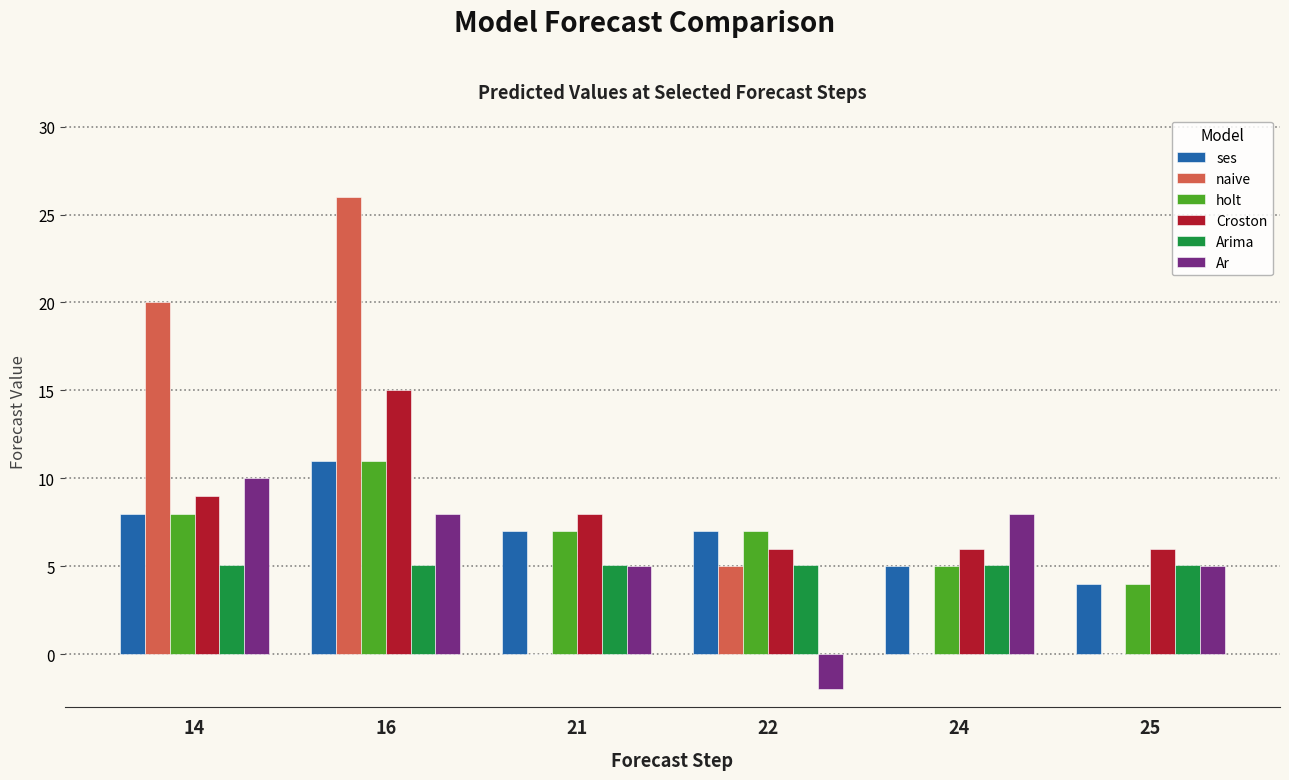

Which series has the largest range (max minus min)?

naive